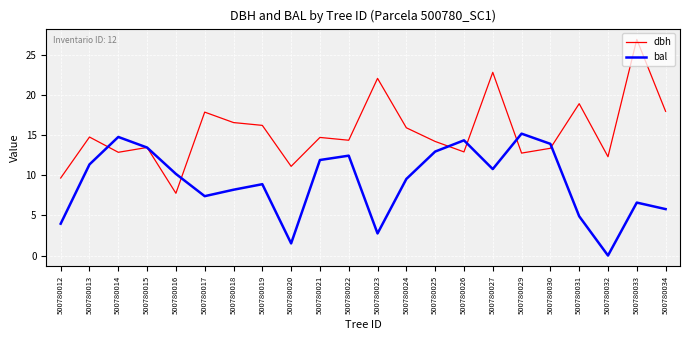

How many series are shown in this chart?

2